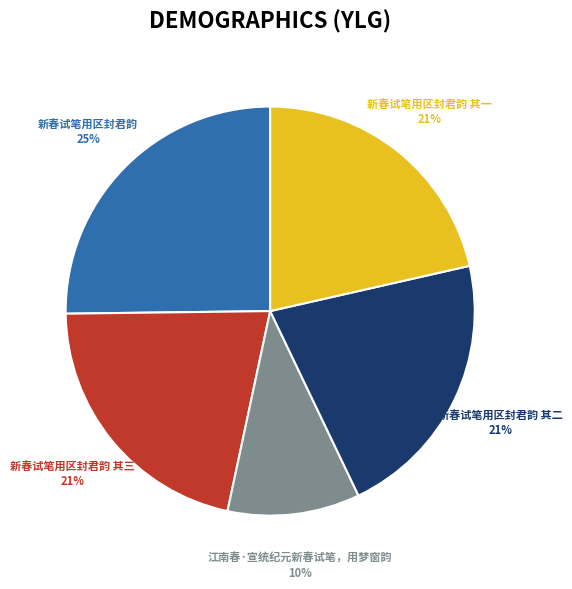

What is the ratio of the value at 江南春·宣统纪元新春试笔，用梦窗韵 to the value at 新春试笔用区封君韵?

0.4